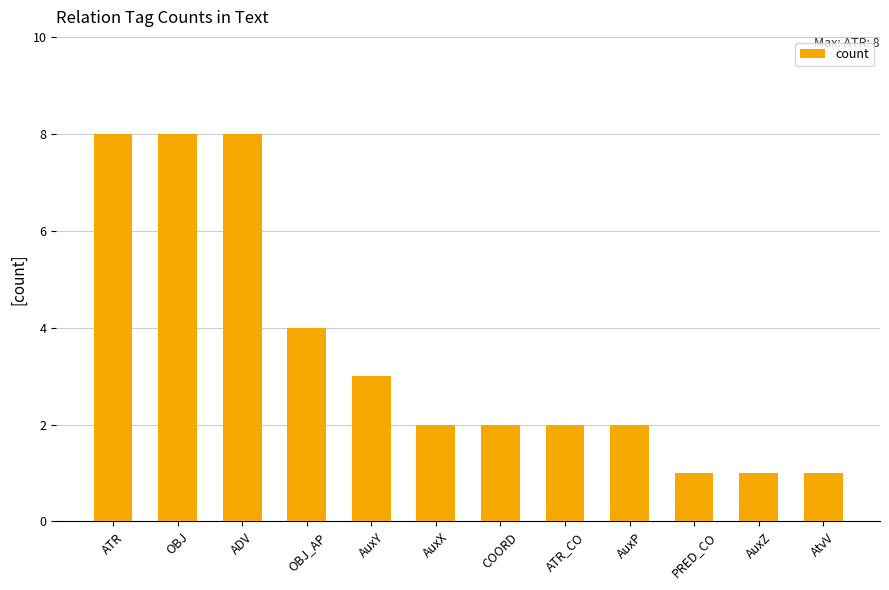

The chart shows a value of 2 at COORD. True or false?

True